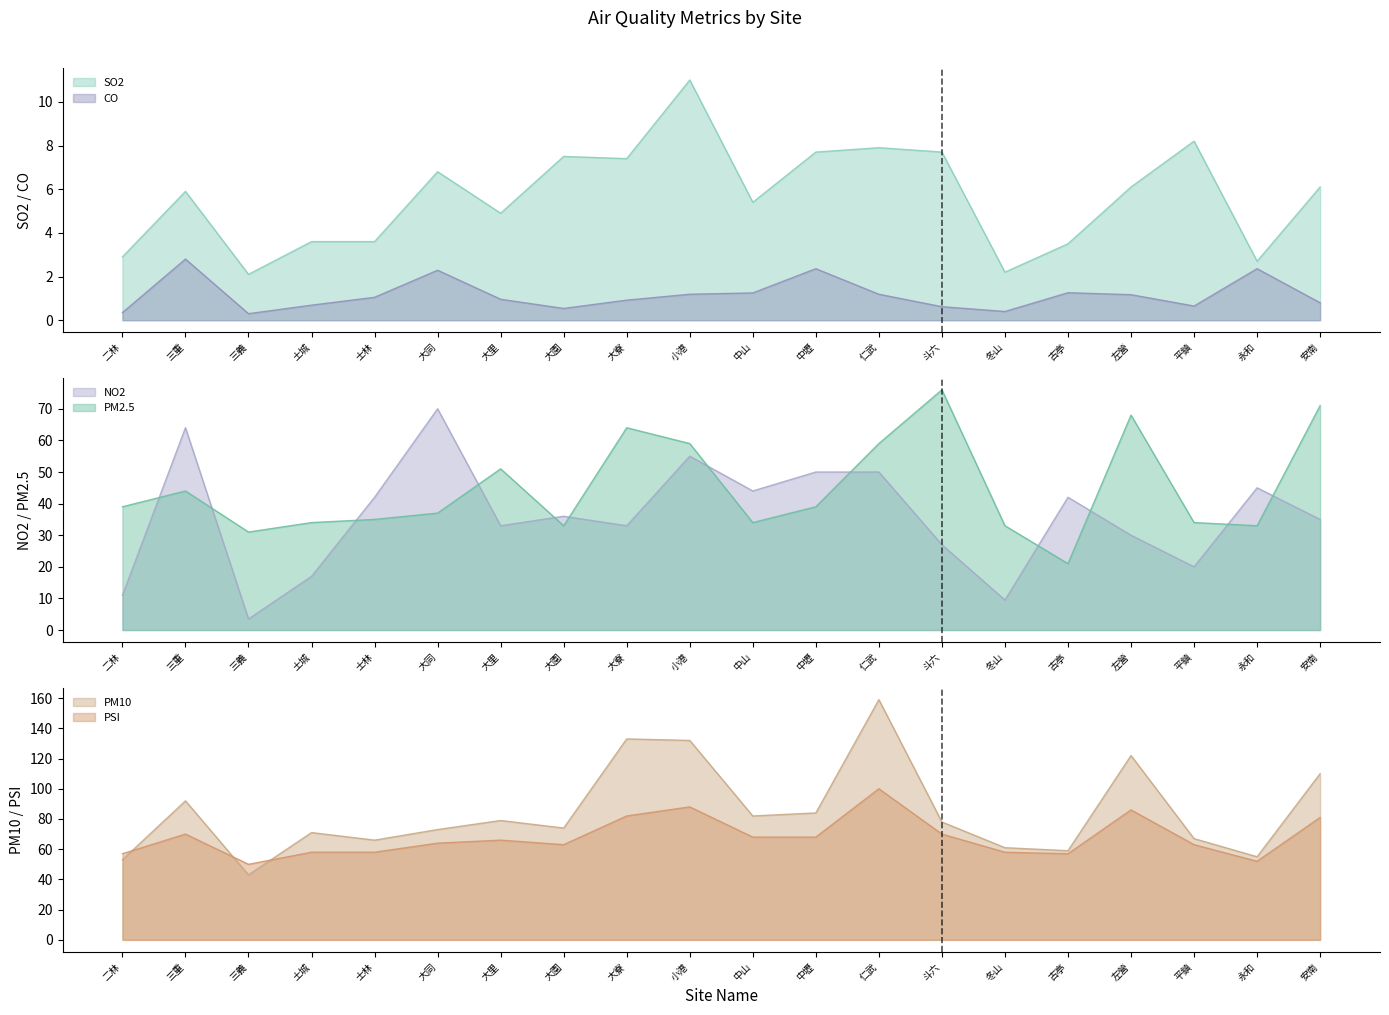

List the labels in order of PM2.5 value, largest first.

斗六, 安南, 左營, 大寮, 小港, 仁武, 大里, 三重, 二林, 中壢, 大同, 士林, 土城, 中山, 平鎮, 大園, 冬山, 永和, 三義, 古亭